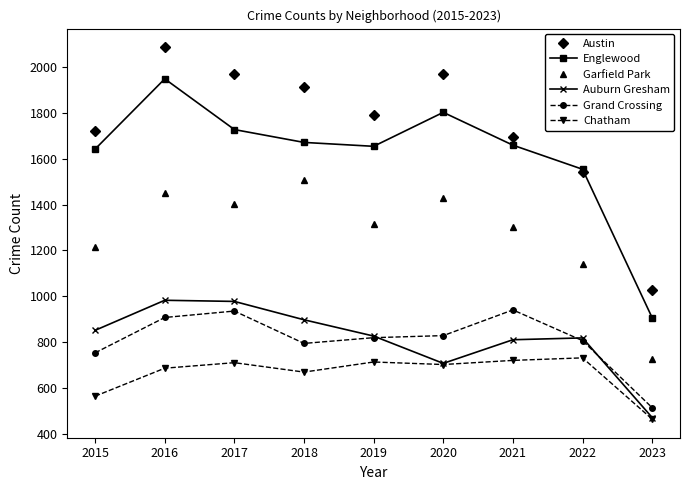

True or false: Garfield Park has a value of 1142 at 2022.

True